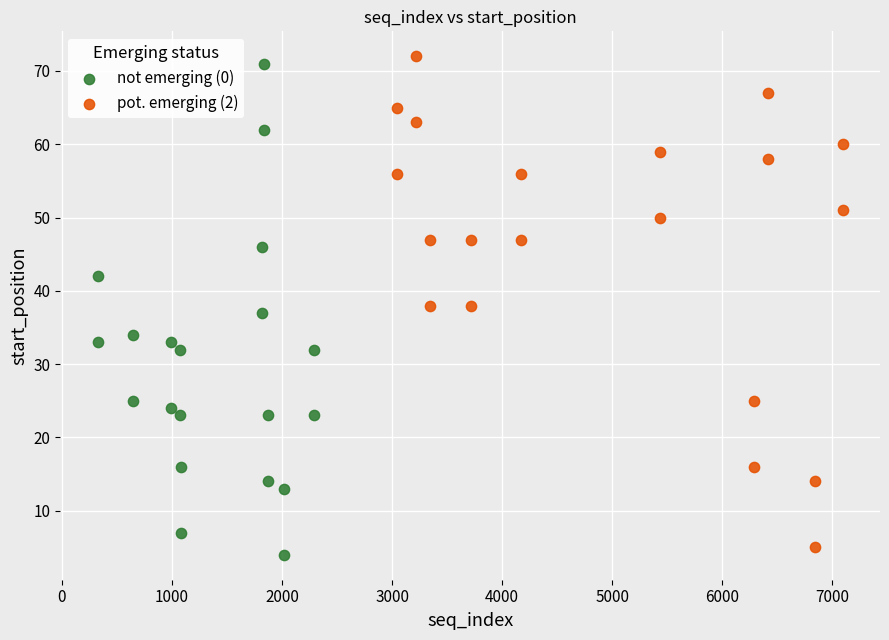

Which series reaches the maximum Y coordinate?

pot. emerging (2)